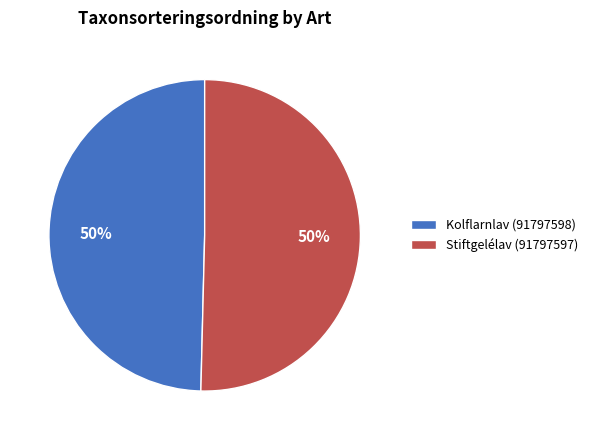

How many slices are in this pie chart?

2